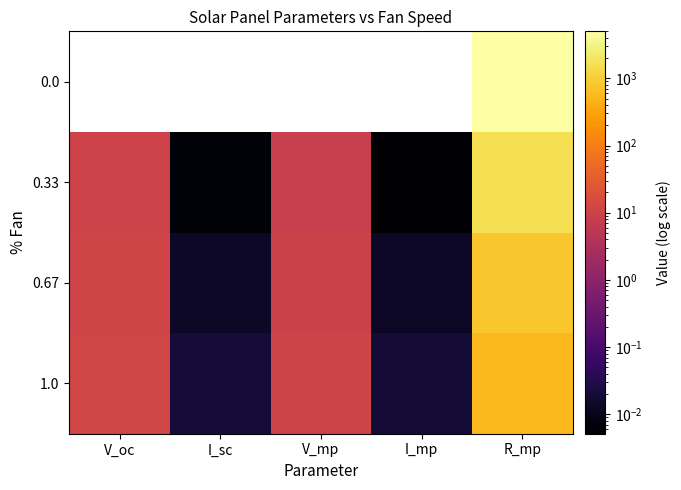

At how many categories does at least one series exceed 4568?

1